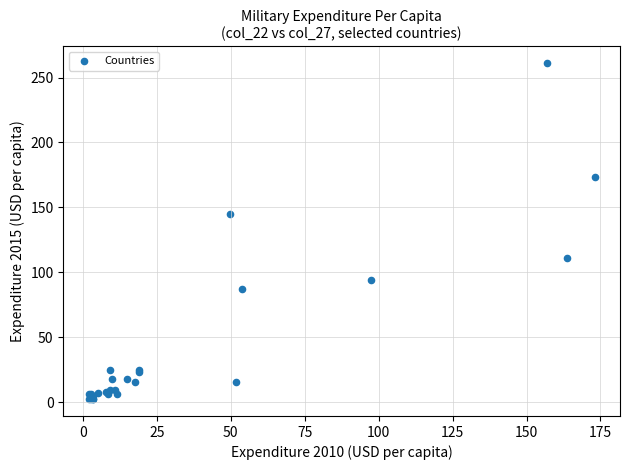

What Y value in the scatter plot is closest to 131?

144.7